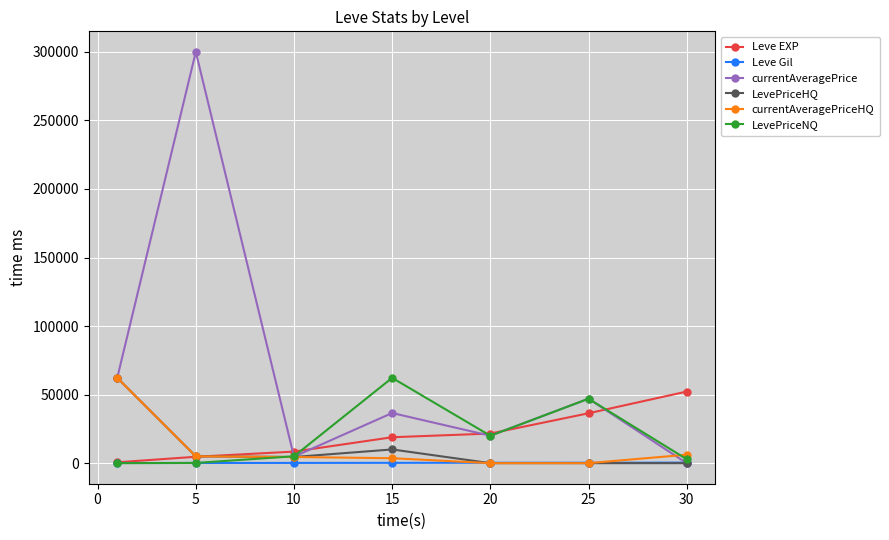

How many interior local peaks does the currentAveragePrice series have?

3